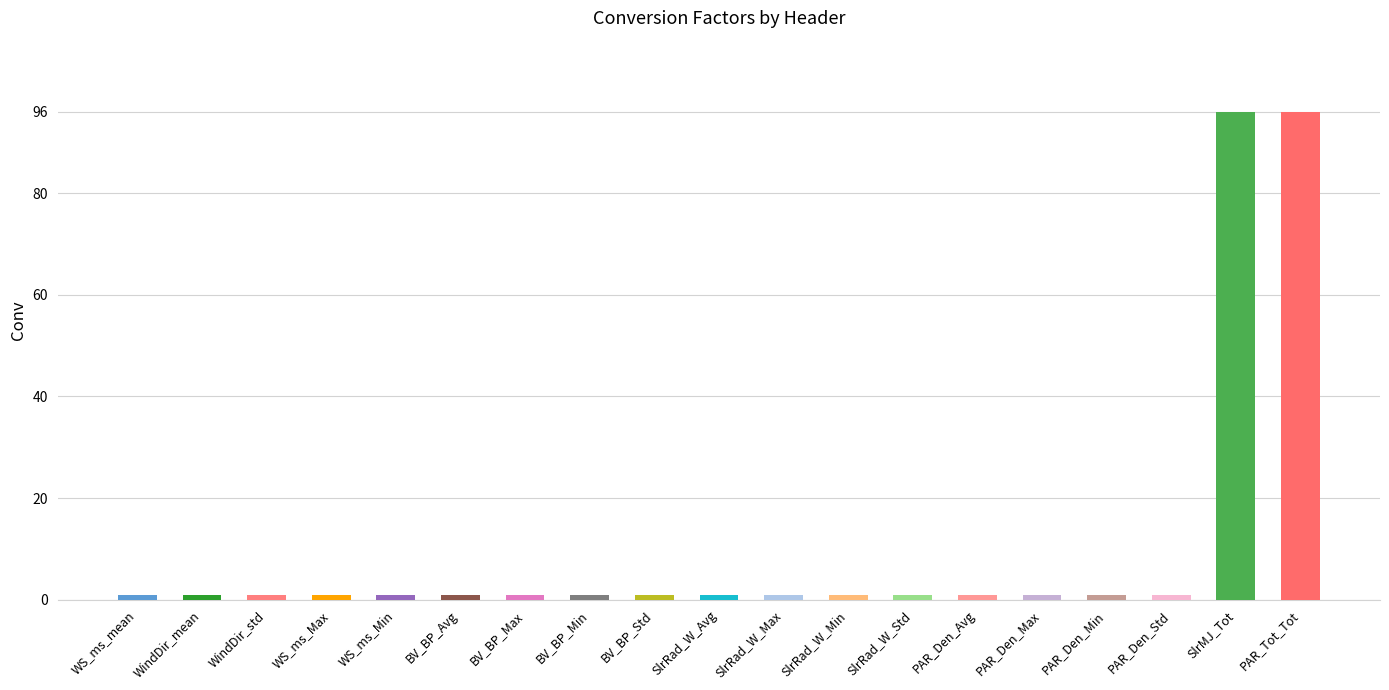

Is it true that the value at PAR_Tot_Tot is 96?

True